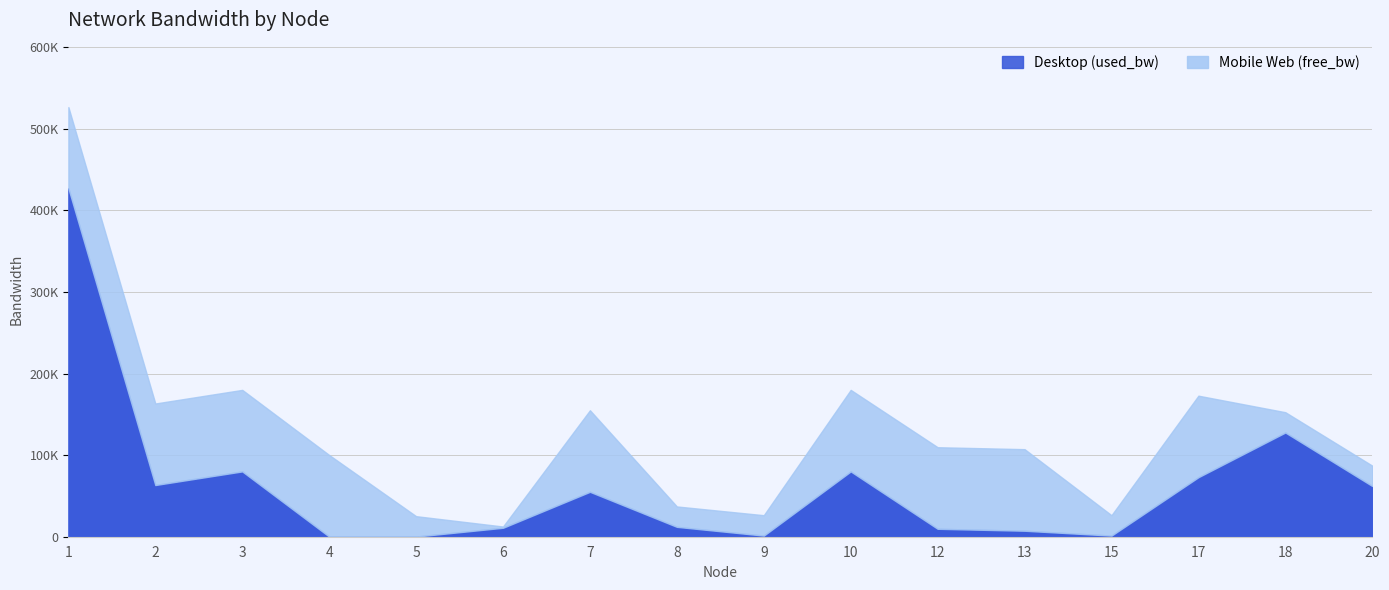

How many points are higher than both their immediate neighbors (excluding endpoints)?

4